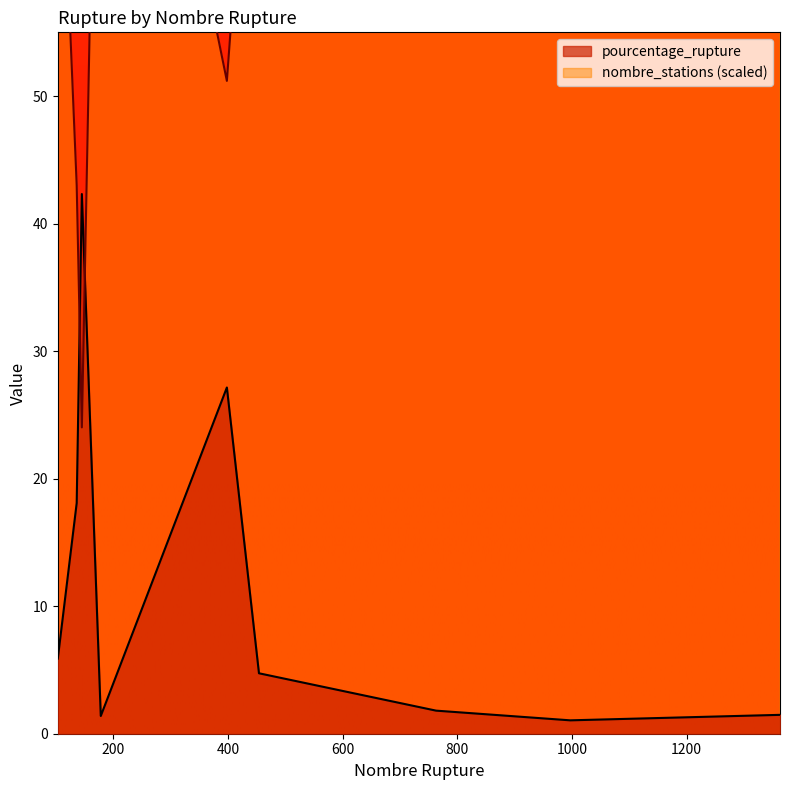

What are all the series names shown in the legend?

pourcentage_rupture, nombre_stations